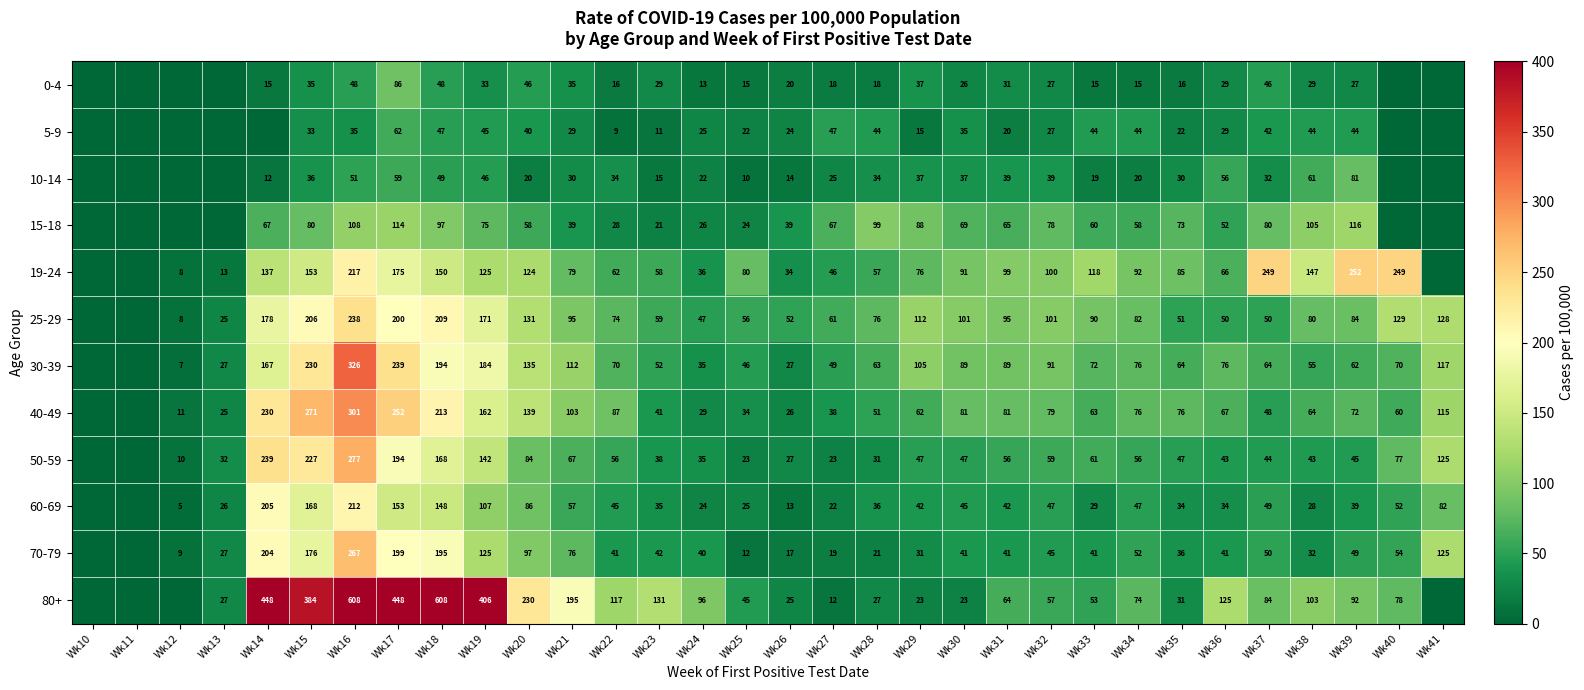

What is the sum of the 70-79 values at Wk33 and Wk31?

82